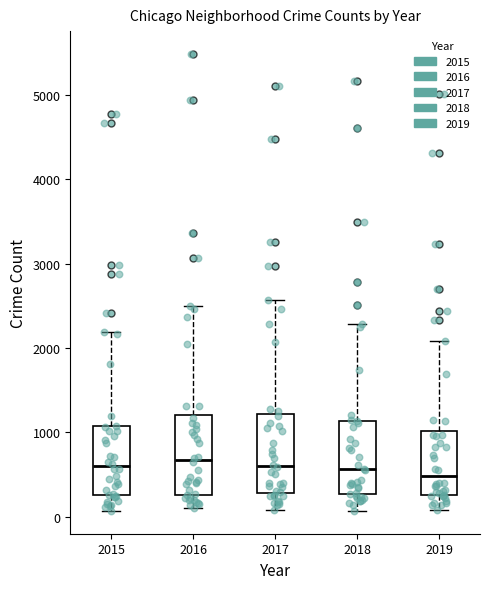

Reading left to right, transcribe this box plot: for each box, give where its median line is, the range the box spans, and where its two whiskers end, as read against the y-axis. The values are not printed on the chart, so give them approximately, as read against the axis.

2015: median 600, box 300 to 1100, whiskers 100 to 2200
2016: median 700, box 300 to 1200, whiskers 100 to 2500
2017: median 600, box 300 to 1200, whiskers 100 to 2600
2018: median 600, box 300 to 1100, whiskers 100 to 2300
2019: median 500, box 300 to 1000, whiskers 100 to 2100